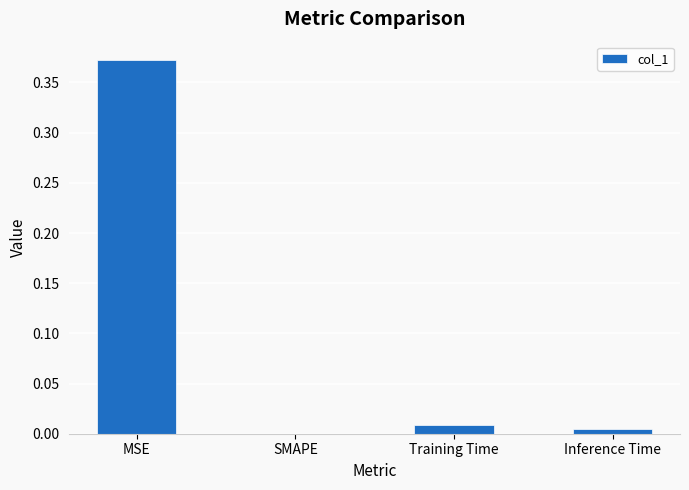

The value at Training Time is 0.0. True or false?

True